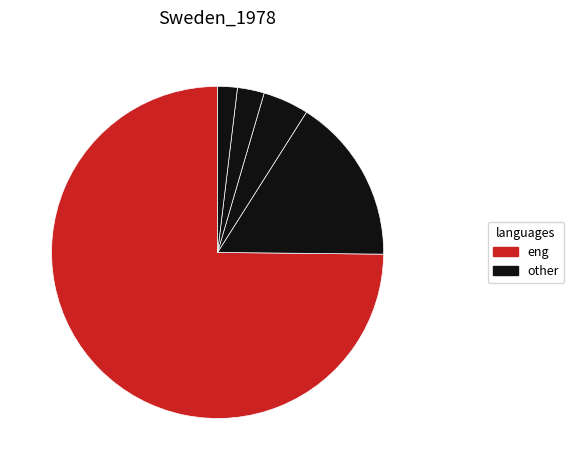

How many segments does this pie chart have?

5